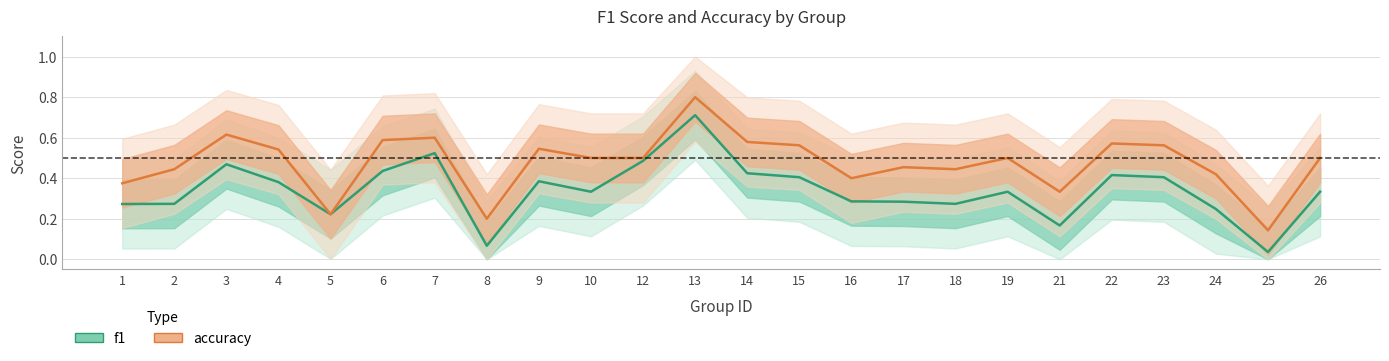

True or false: f1 and accuracy intersect in this chart.

False